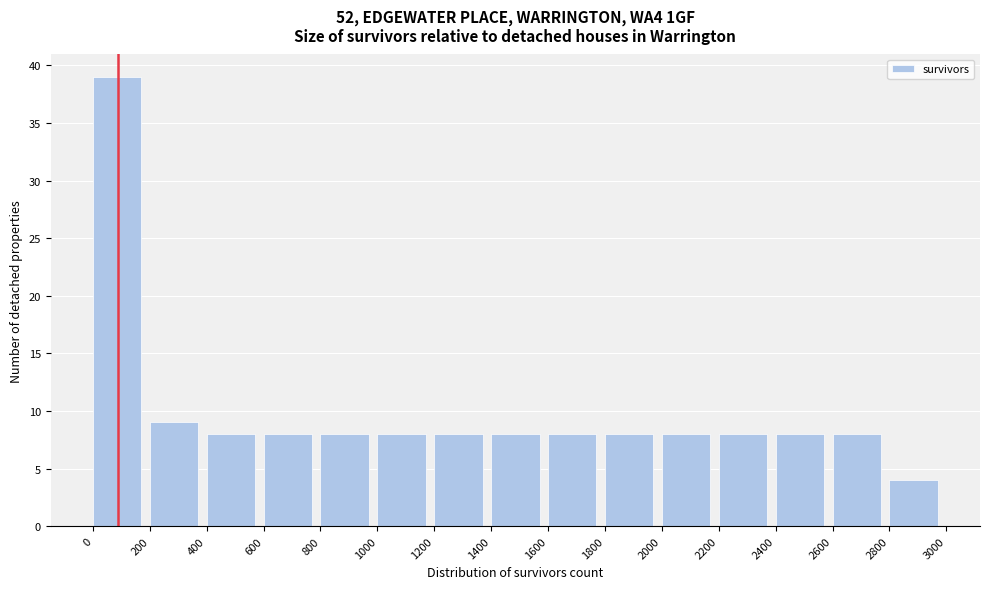

Which range on the x-axis has the tallest bar?

0 to 200